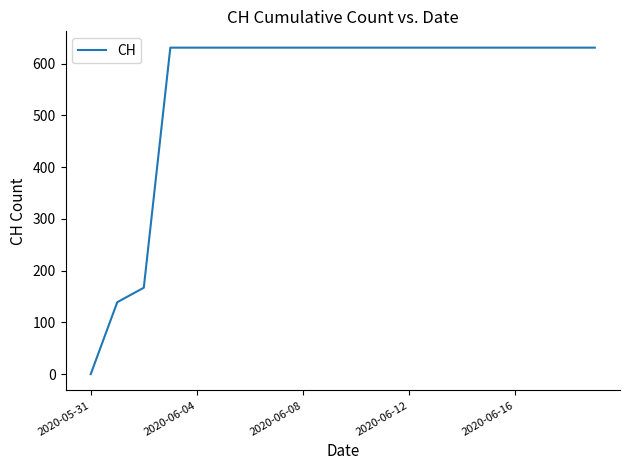

What is the difference between the maximum and minimum values?

631